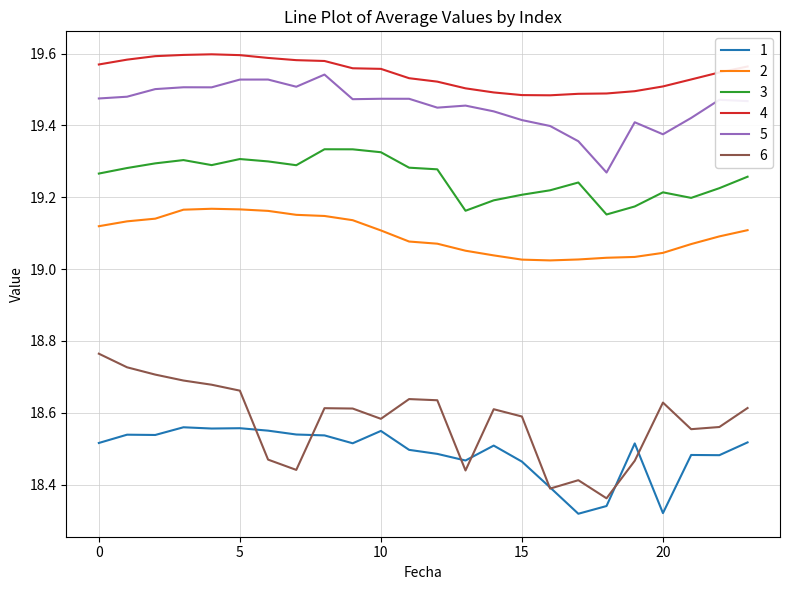

Which series has the largest total across all categories?

4